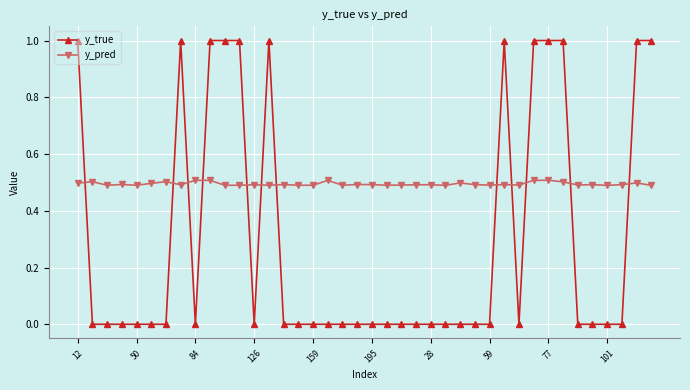

Rank the series by their average value, from highest to lowest.

y_pred, y_true